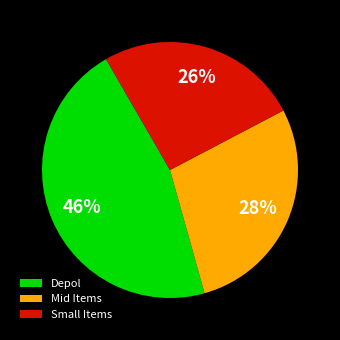

Is the sum of Depol and Mid Items greater than half?

Yes